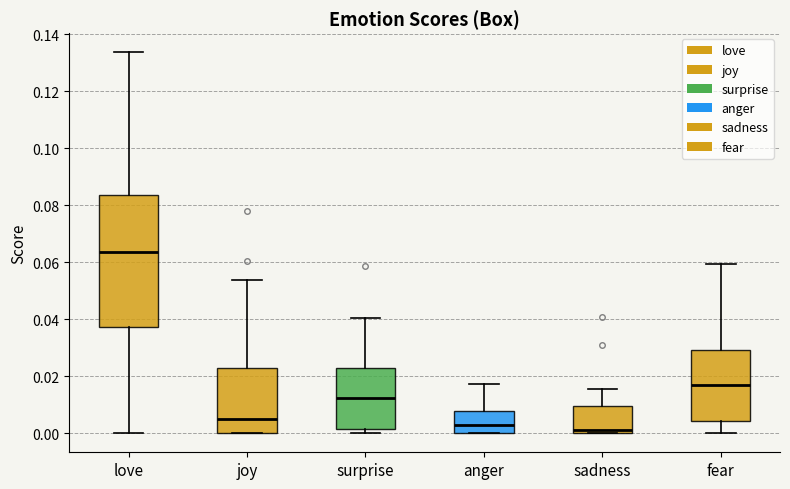

Reading left to right, read every box against the y-axis: the position of its median line, the range the box covers, and the ends of its whiskers. The values are not printed on the chart, so give them approximately, as read against the axis.

love: median 0.064, box 0.038 to 0.084, whiskers 0.000 to 0.134
joy: median 0.004, box 0.000 to 0.022, whiskers 0.000 to 0.054
surprise: median 0.012, box 0.002 to 0.022, whiskers 0.000 to 0.040
anger: median 0.004, box 0.000 to 0.008, whiskers 0.000 to 0.018
sadness: median 0.002, box 0.000 to 0.010, whiskers 0.000 to 0.016
fear: median 0.016, box 0.004 to 0.030, whiskers 0.000 to 0.060